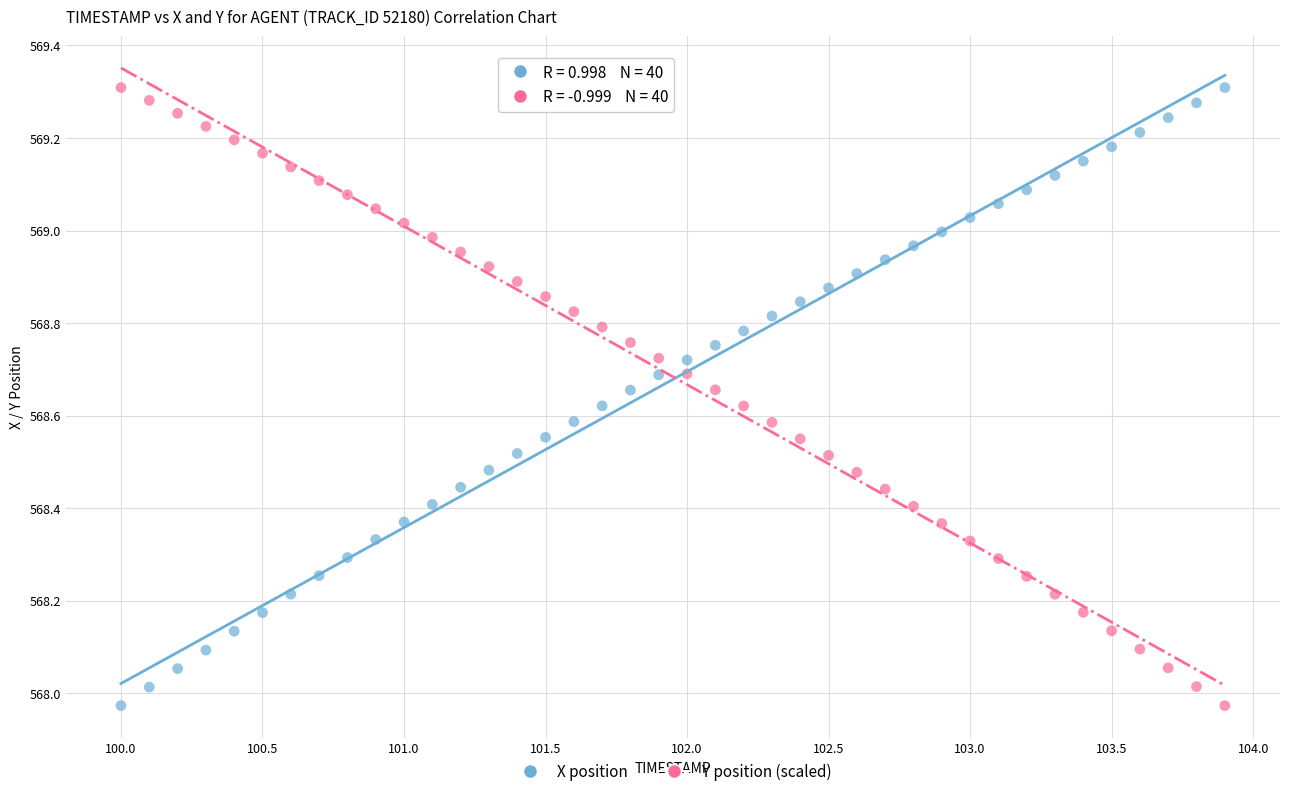

What are all the series names shown in the legend?

X position, Y position (scaled)